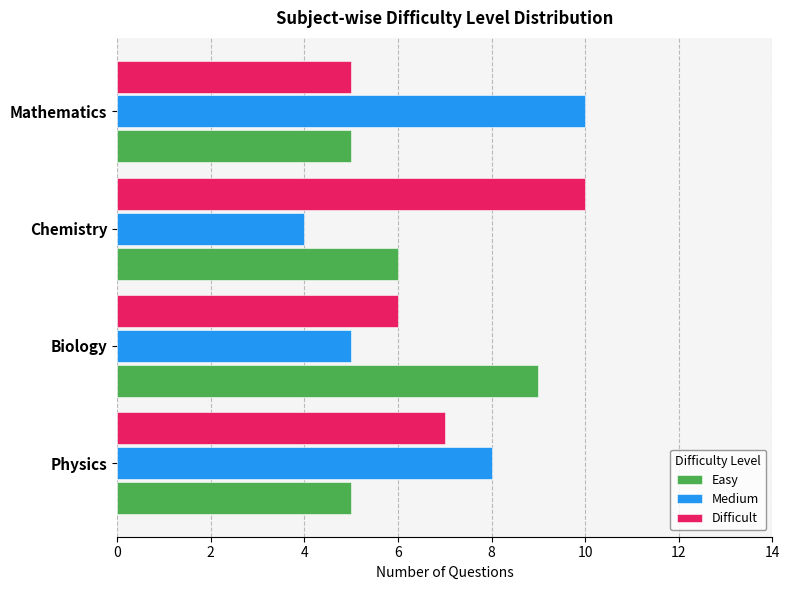

What is the total value across all series at Physics?

20